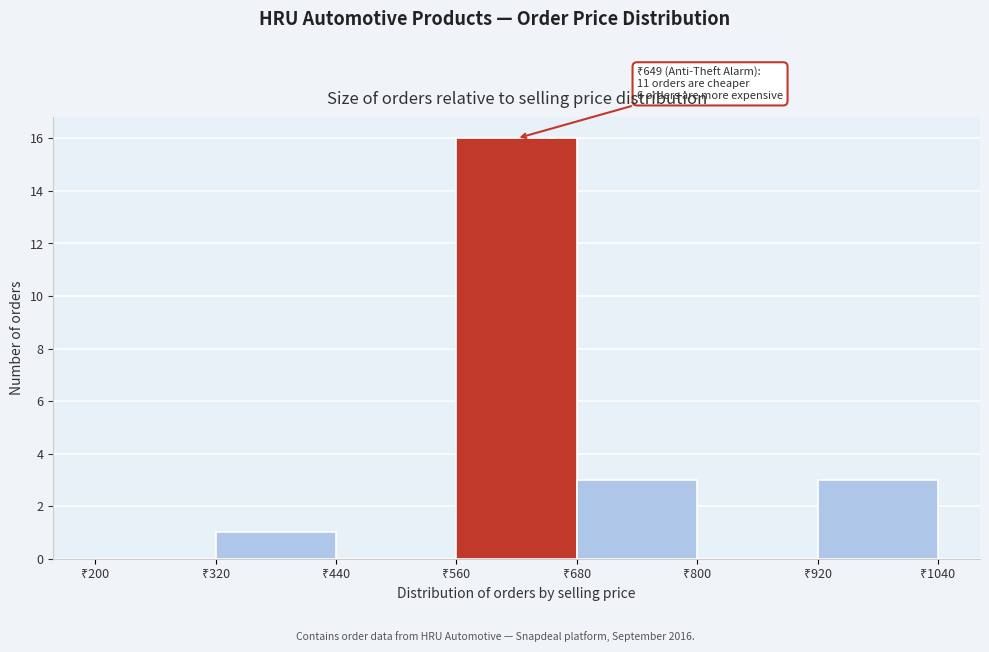

Which range on the x-axis has the tallest bar?

560 to 680